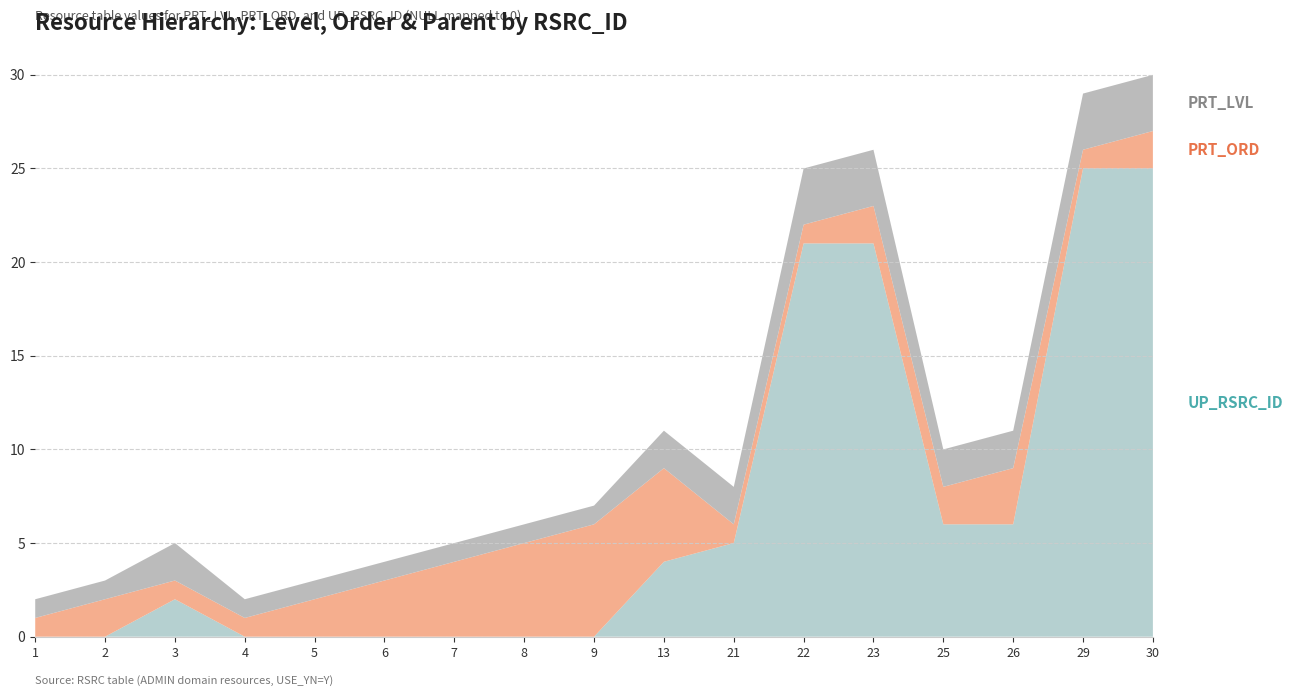

Reading left to right, list all the values displayed in this chart.

PRT_LVL: 1	1	2	1	1	1	1	1	1	2	2	3	3	2	2	3	3
PRT_ORD: 1	2	1	1	2	3	4	5	6	5	1	1	2	2	3	1	2
UP_RSRC_ID: 0	0	2	0	0	0	0	0	0	4	5	21	21	6	6	25	25